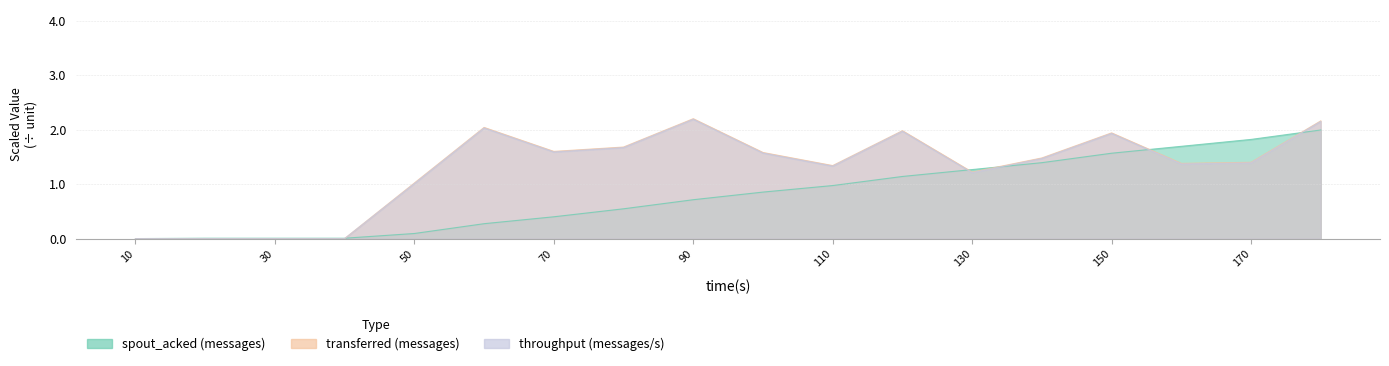

Which category has the highest value in the transferred (messages) series?

90